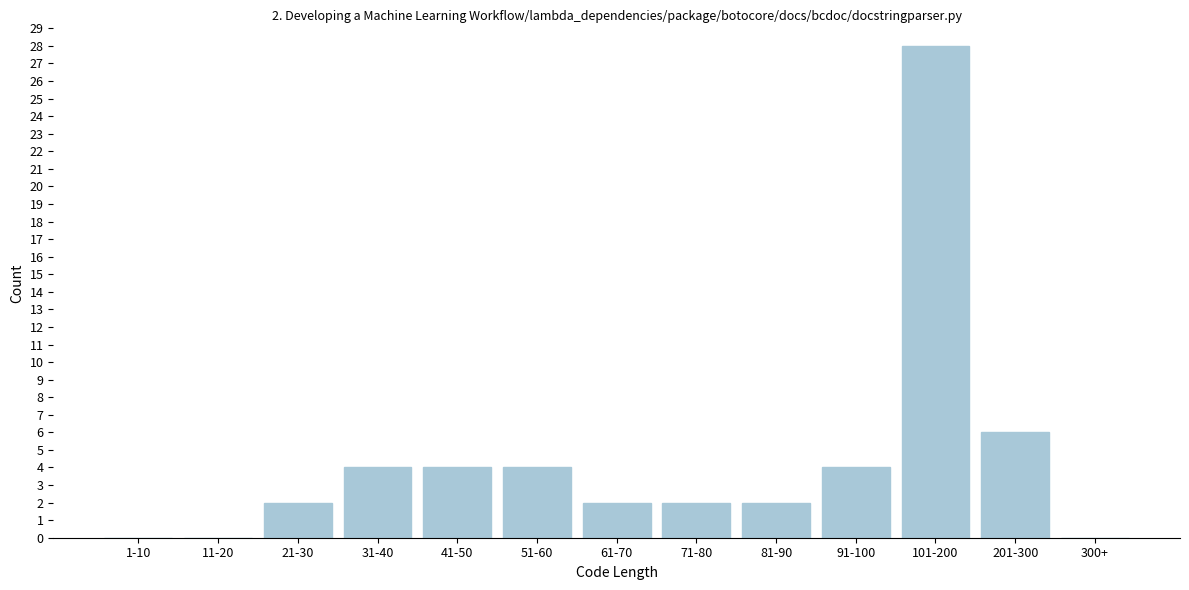

Reading left to right, what are all the values shown in this chart?

1-10=0	11-20=0	21-30=2	31-40=4	41-50=4	51-60=4	61-70=2	71-80=2	81-90=2	91-100=4	101-200=28	201-300=6	300+=0